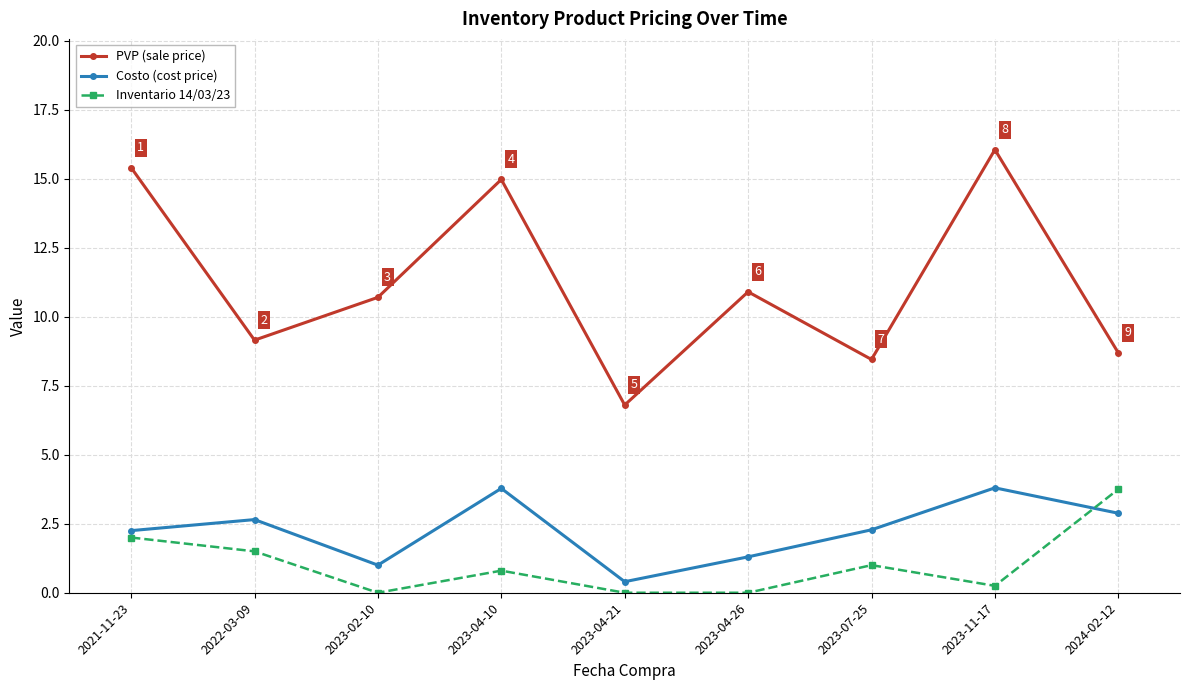

True or false: PVP (sale price) and Costo (cost price) intersect in this chart.

False